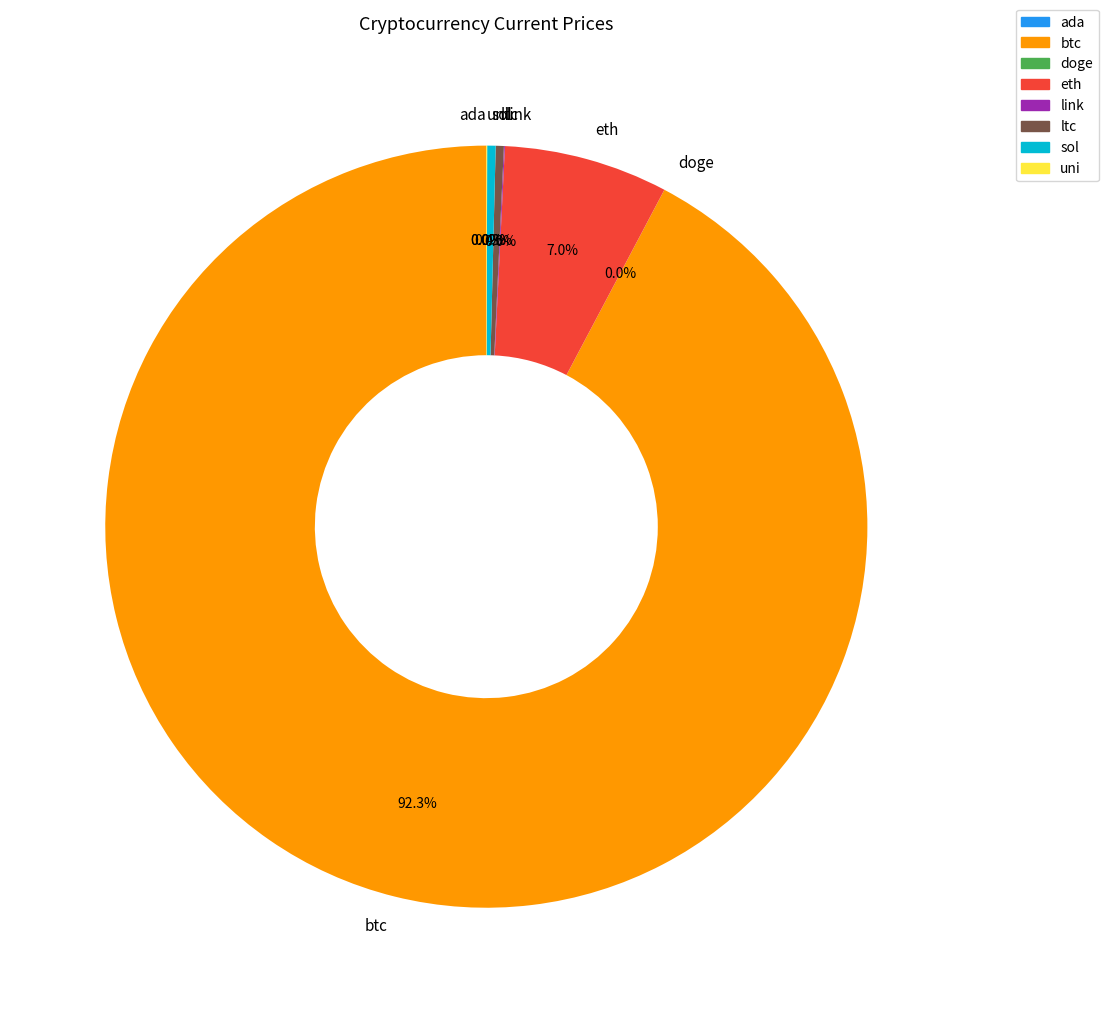

What is the majority slice?

btc